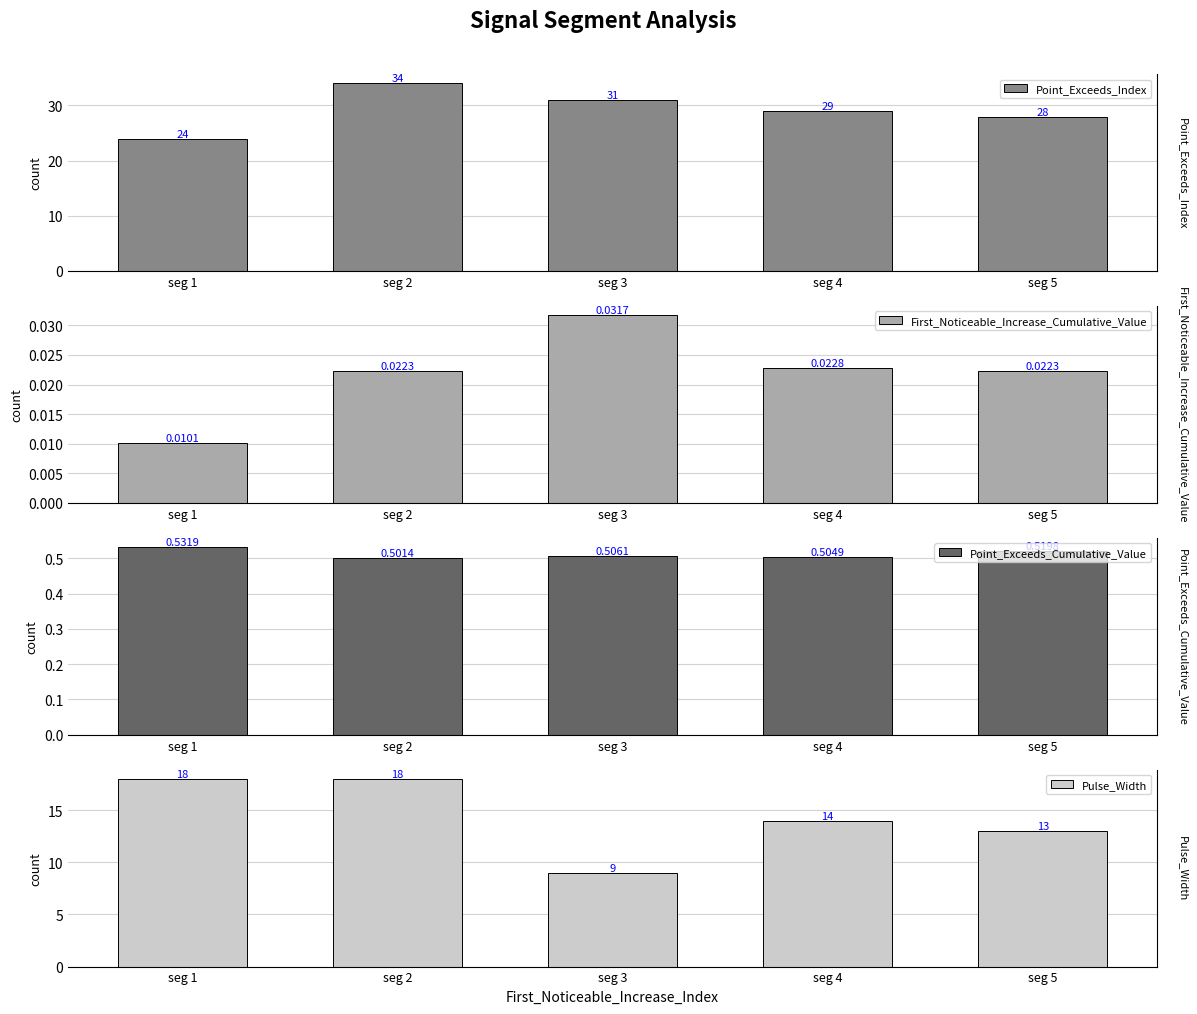

Which series has the widest spread of values?

Point_Exceeds_Index